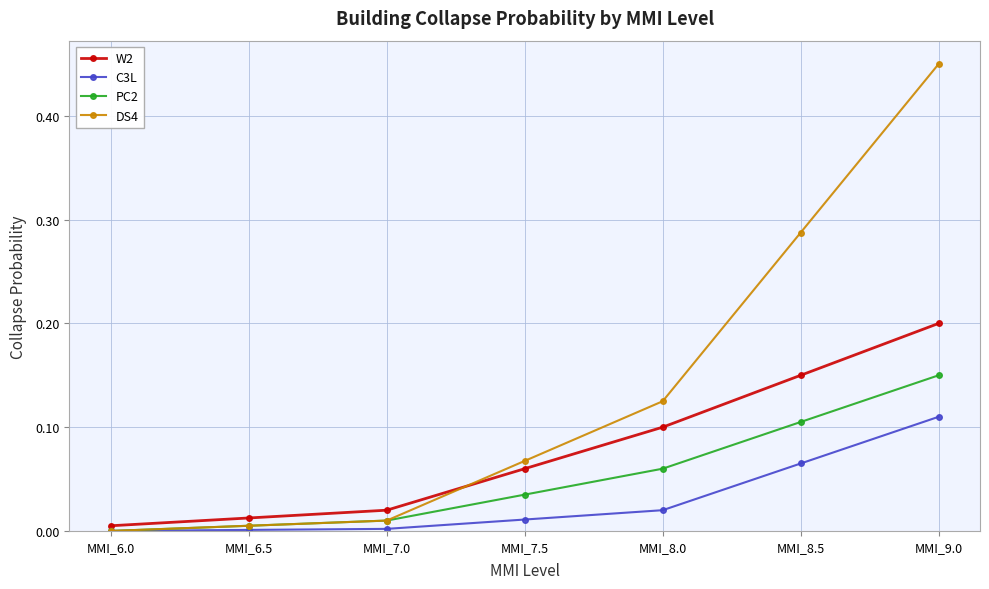

List the series in order of their overall mean, lowest first.

C3L, PC2, W2, DS4